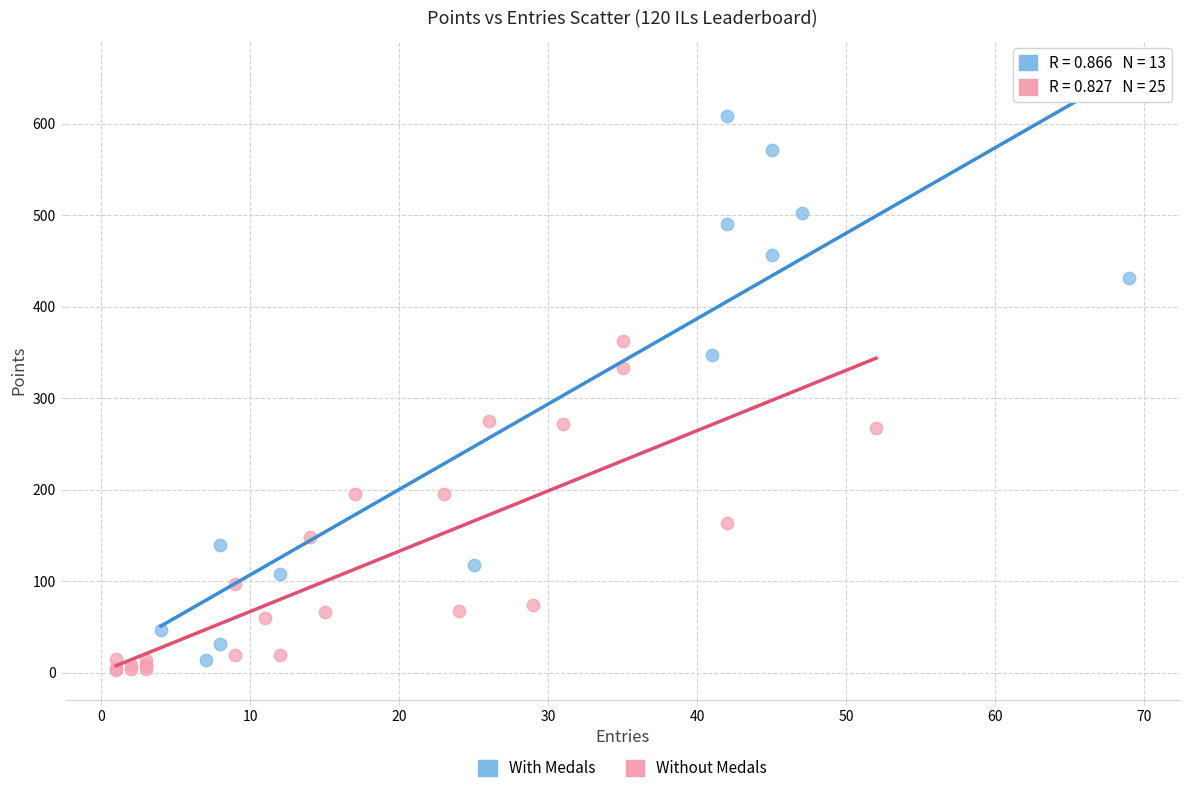

Which series reaches the maximum Y coordinate?

With Medals